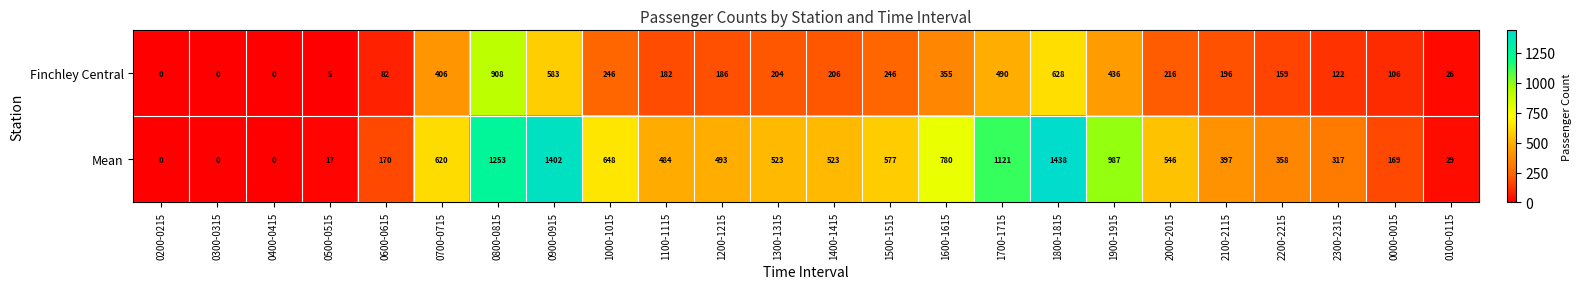

What is the average value of the Finchley Central series?

250